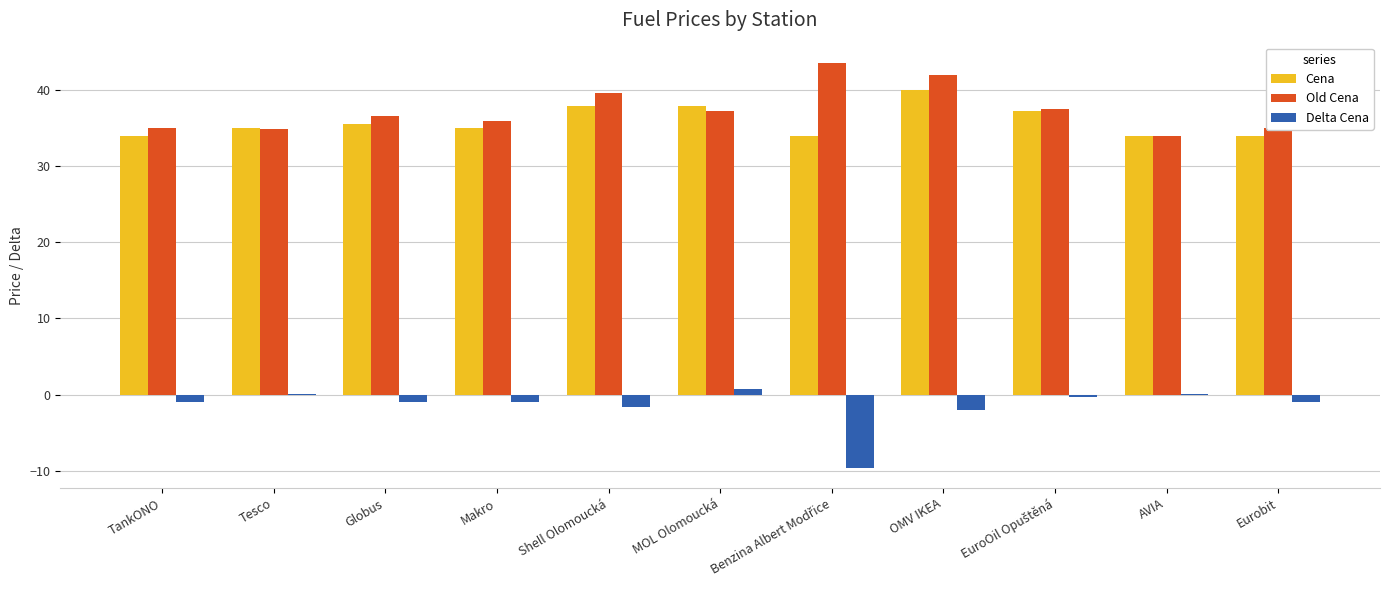

Which category has the highest value in the Cena series?

OMV IKEA